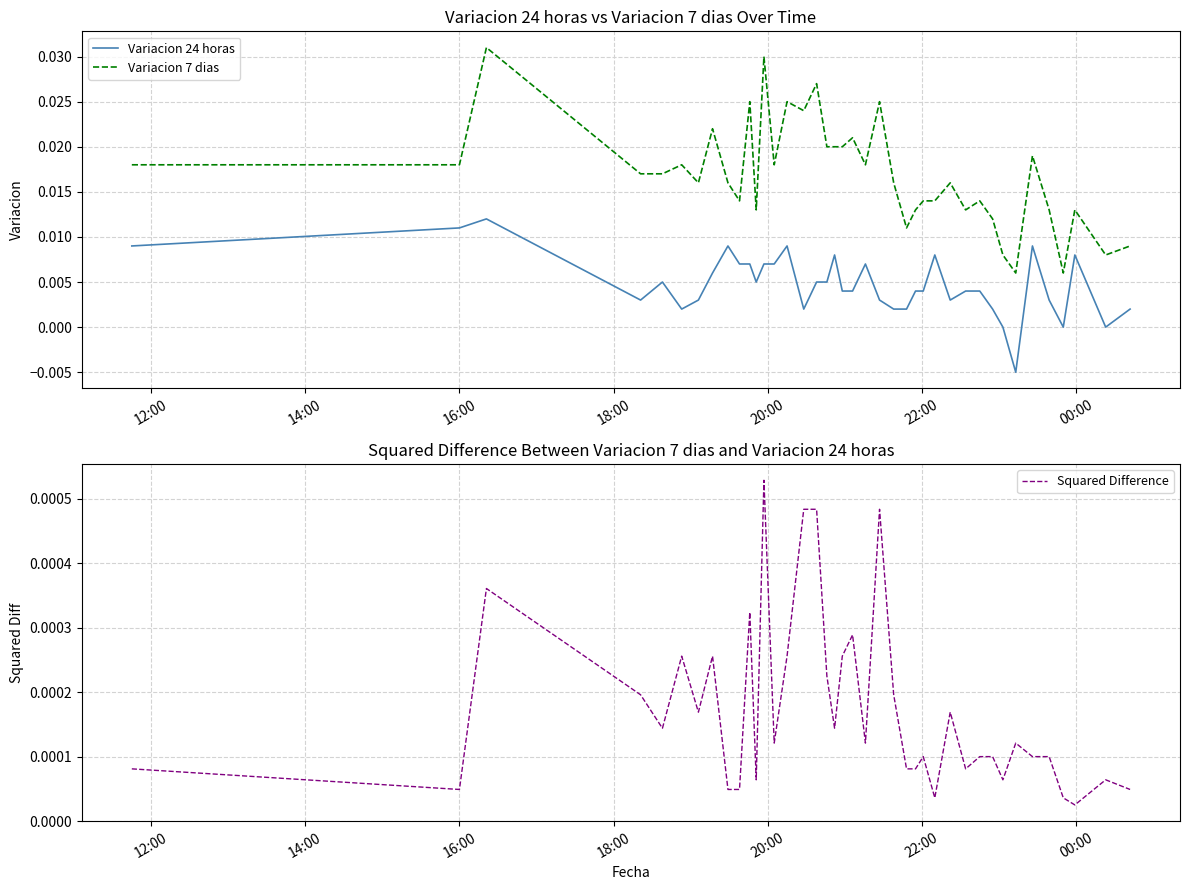

How many lines are shown in the chart?

3